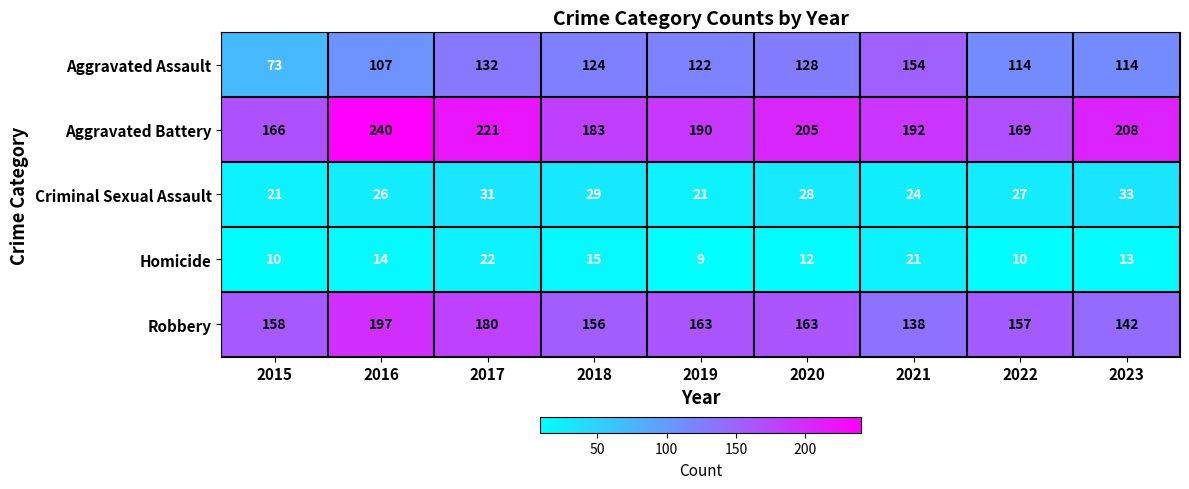

Rank the categories by Aggravated Battery value from lowest to highest.

2015, 2022, 2018, 2019, 2021, 2020, 2023, 2017, 2016